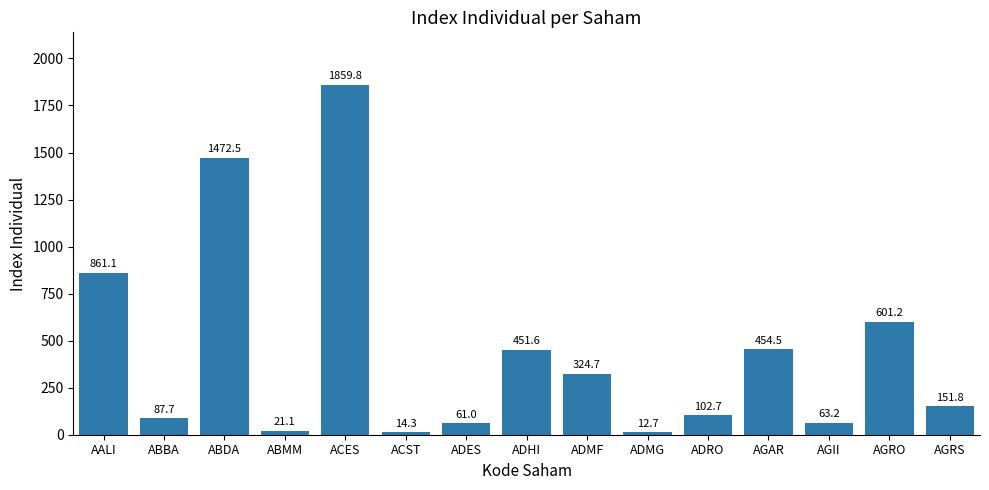

How many data points are above 151?

8